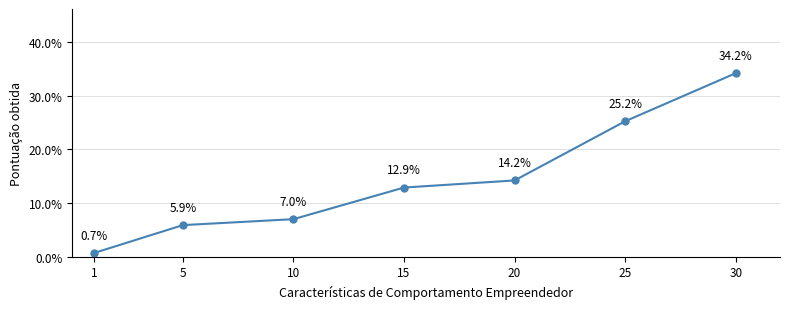

List the labels in order of value, smallest first.

1, 5, 10, 15, 20, 25, 30